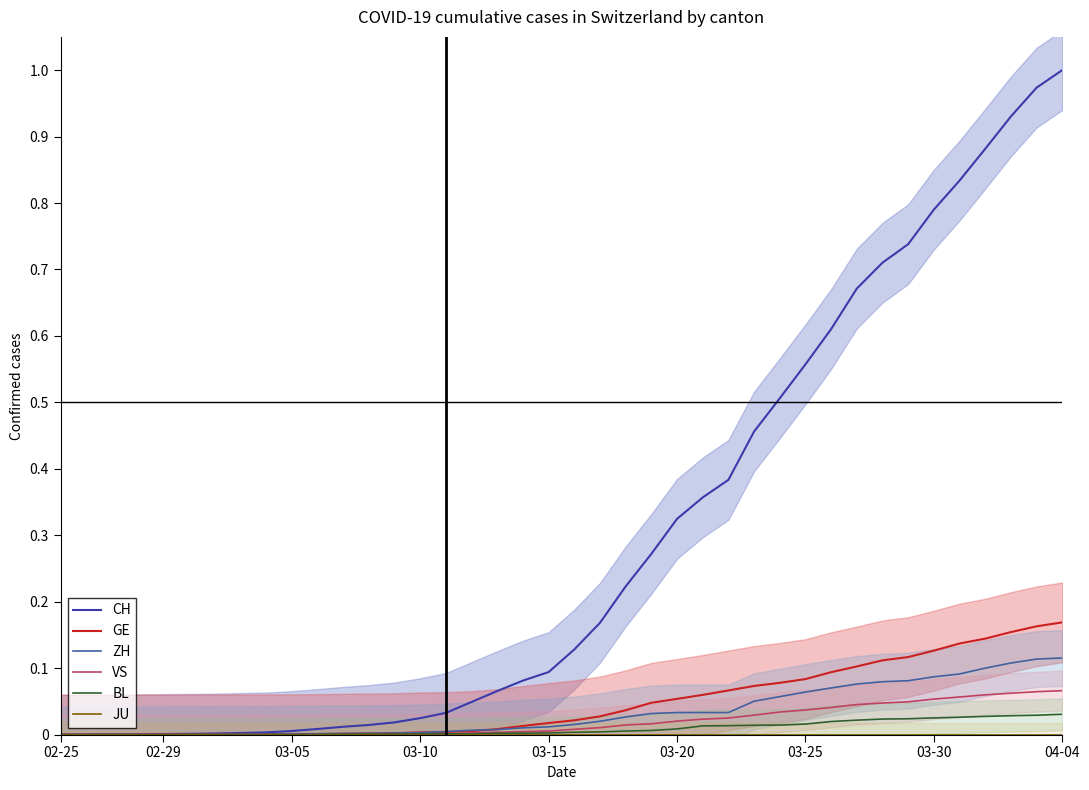

Which has a higher value, 12 or 02-29?

12